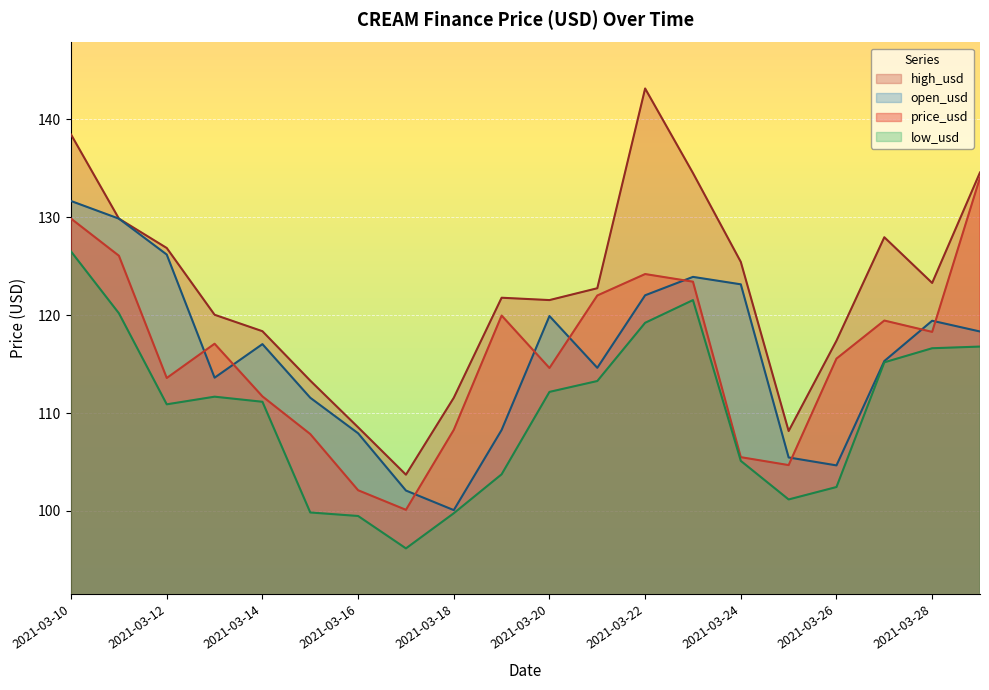

Count the number of categories in the chart.

20